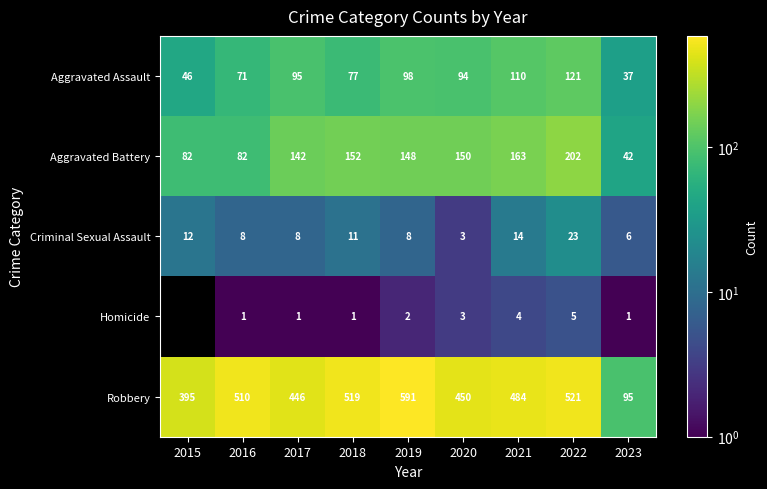

What is the difference between the highest and lowest values at 2021?

480